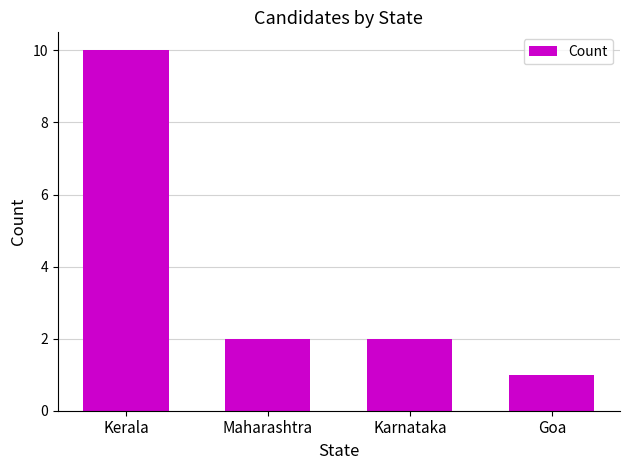

Read the value at Goa.

1